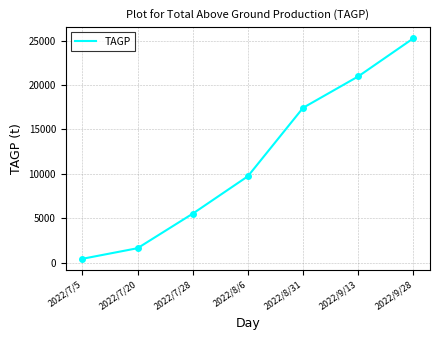

Reading left to right, extract all data points from this chart.

2022/7/5=441.9	2022/7/20=1633.2	2022/7/28=5518.2	2022/8/6=9729.0	2022/8/31=17430.0	2022/9/13=20962.8	2022/9/28=25253.0